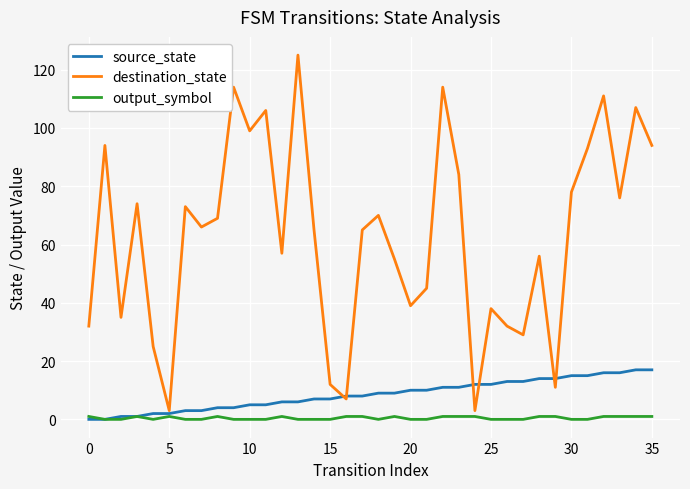

Rank the series by their maximum value, from highest to lowest.

destination_state, source_state, output_symbol